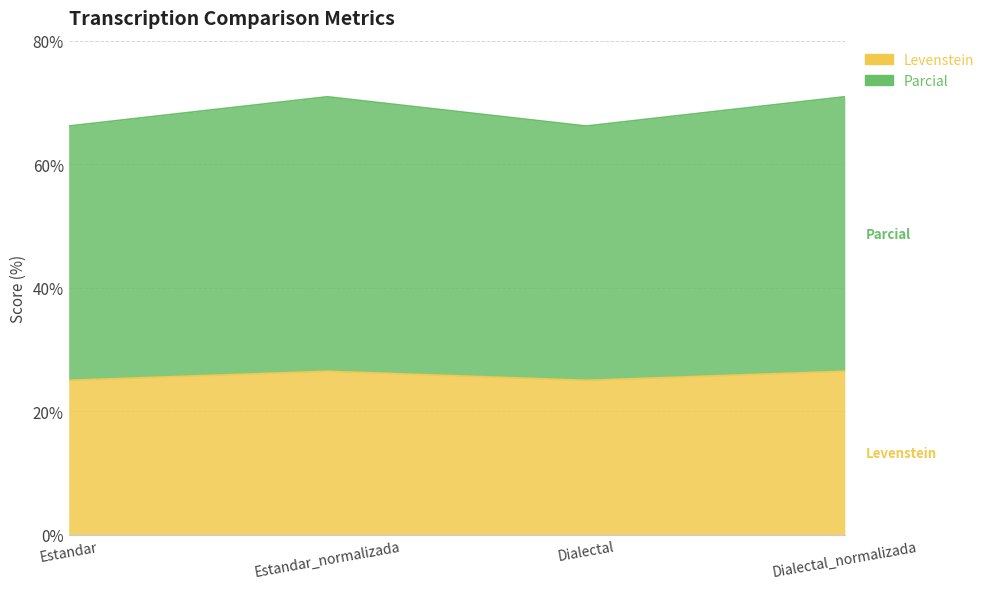

At which label is Parcial closest to 68?

Estandar